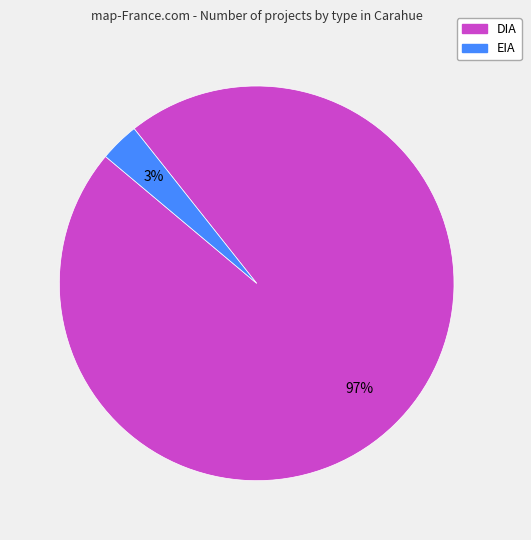

Which has a higher value, DIA or EIA?

DIA